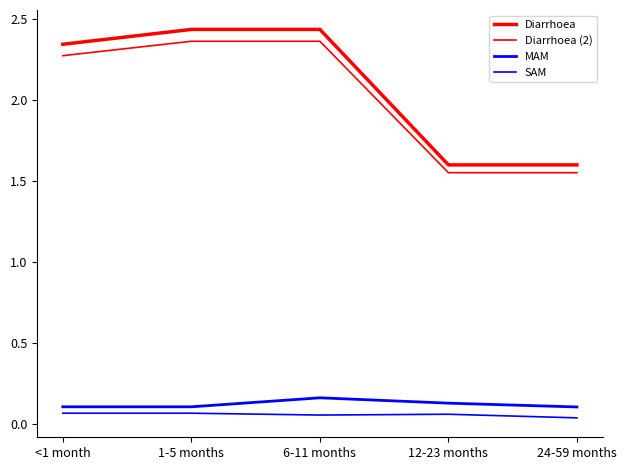

How many lines are shown in the chart?

4